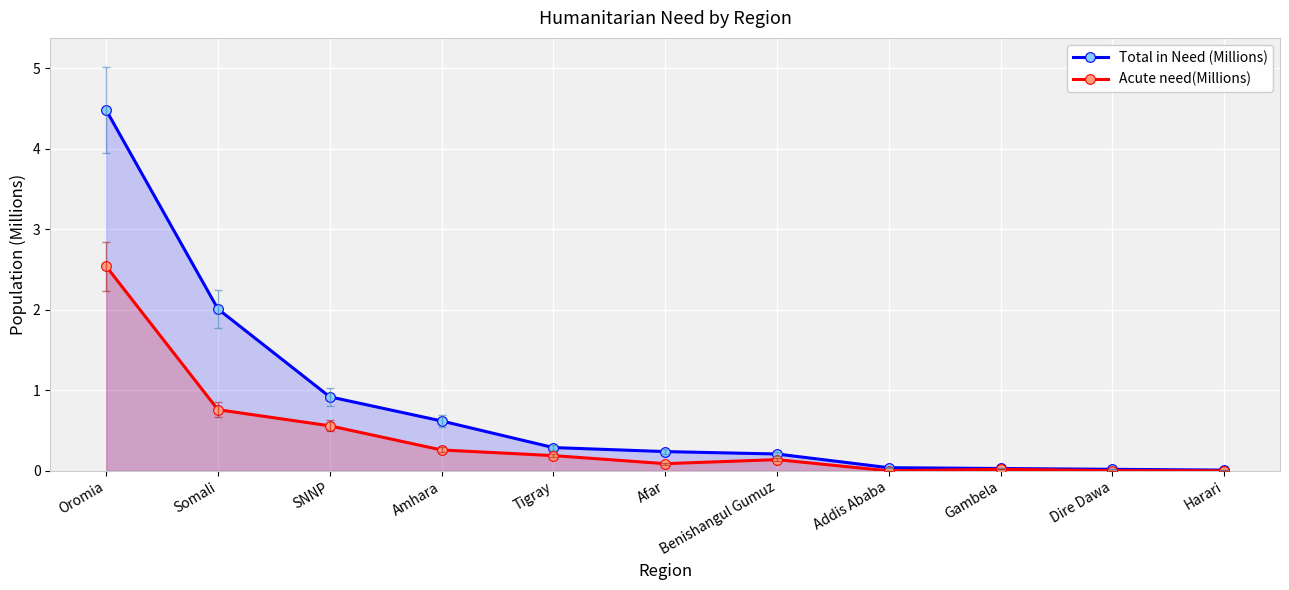

What is the label of the 11th point from the right?

Oromia